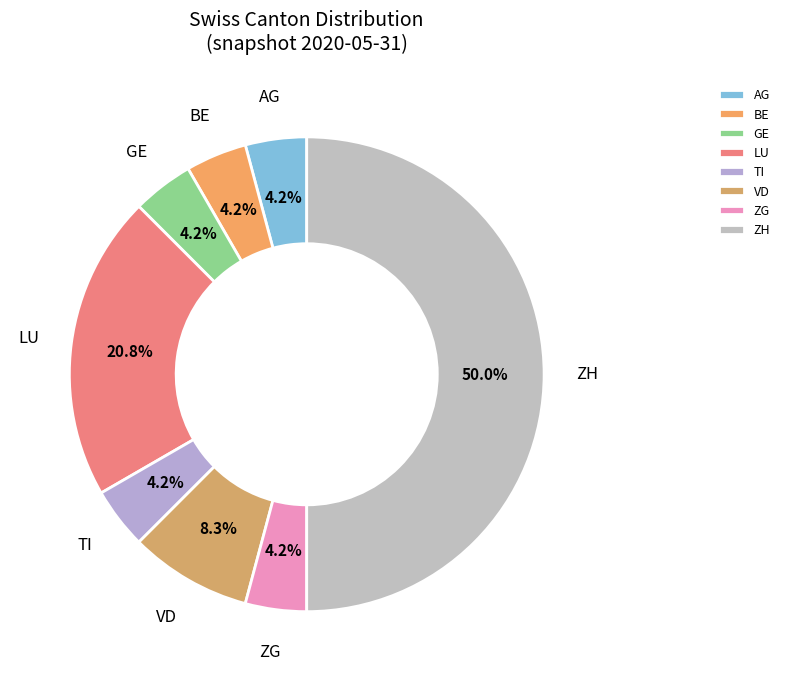

Which has a higher value, ZH or AG?

ZH